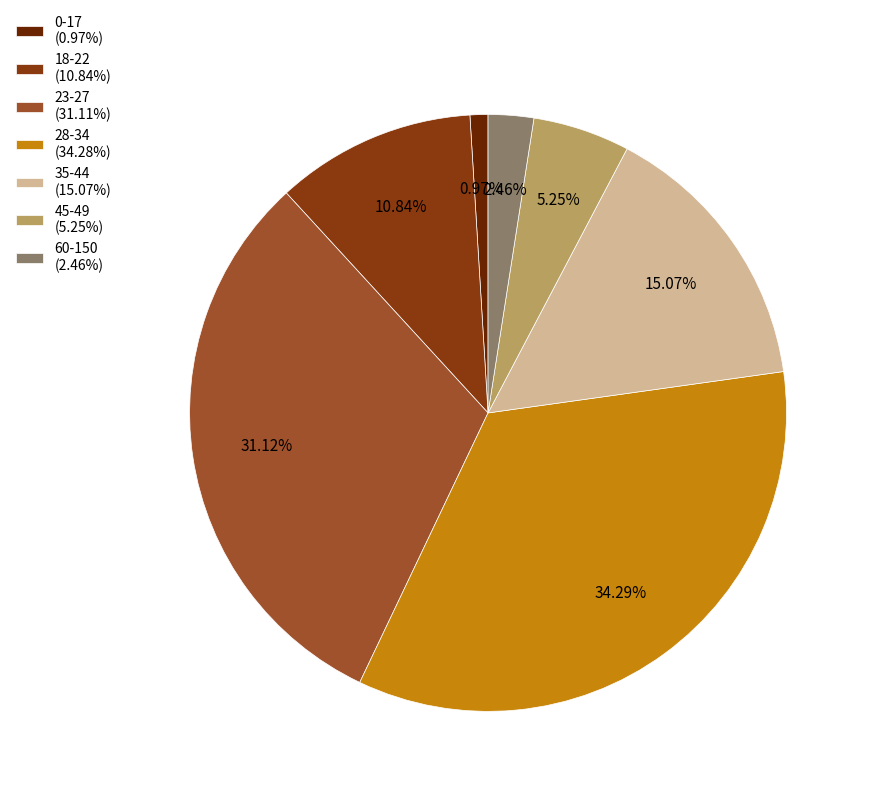

Does 45-49 account for over 50% of the chart?

No